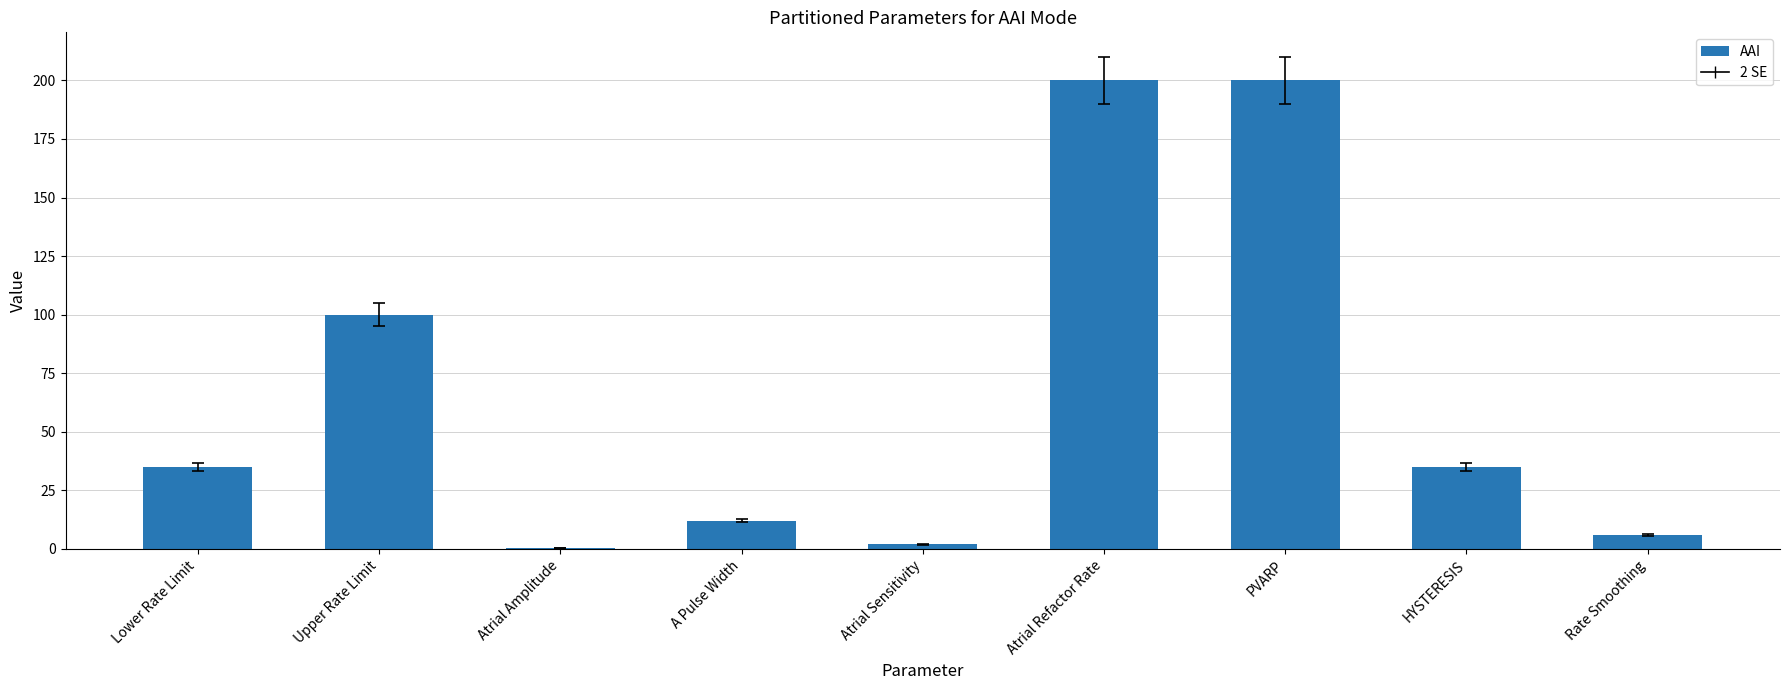

What is the maximum value shown in the chart?

200.0